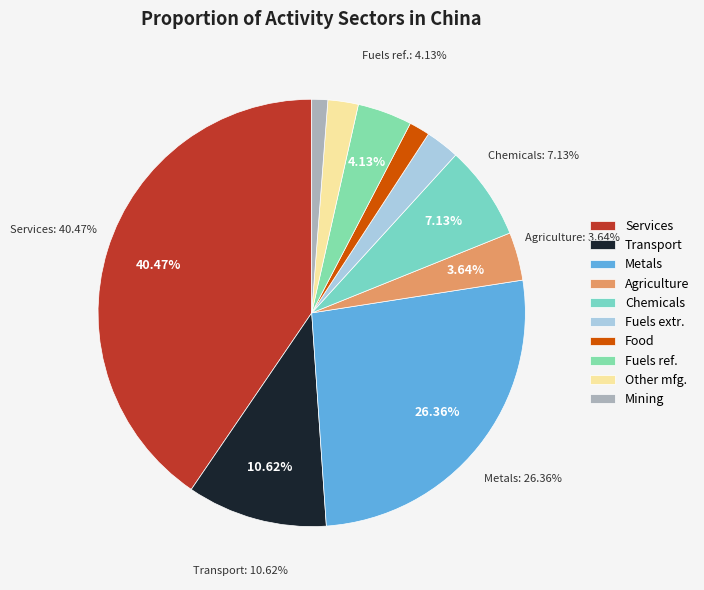

Which has a higher value, Fuels extraction or Other manufacturing?

Fuels extraction